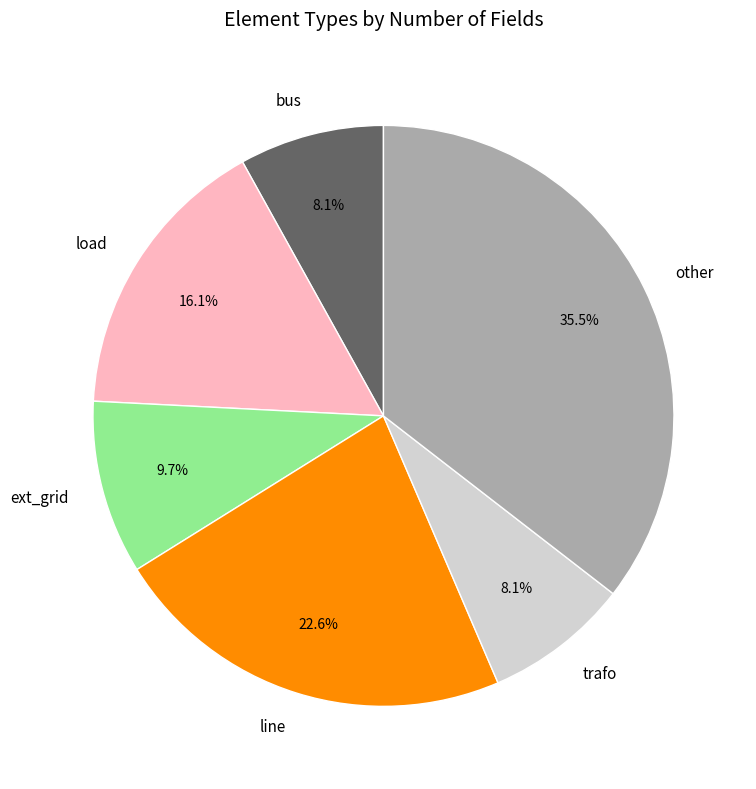

Which category has the biggest portion of the pie?

other